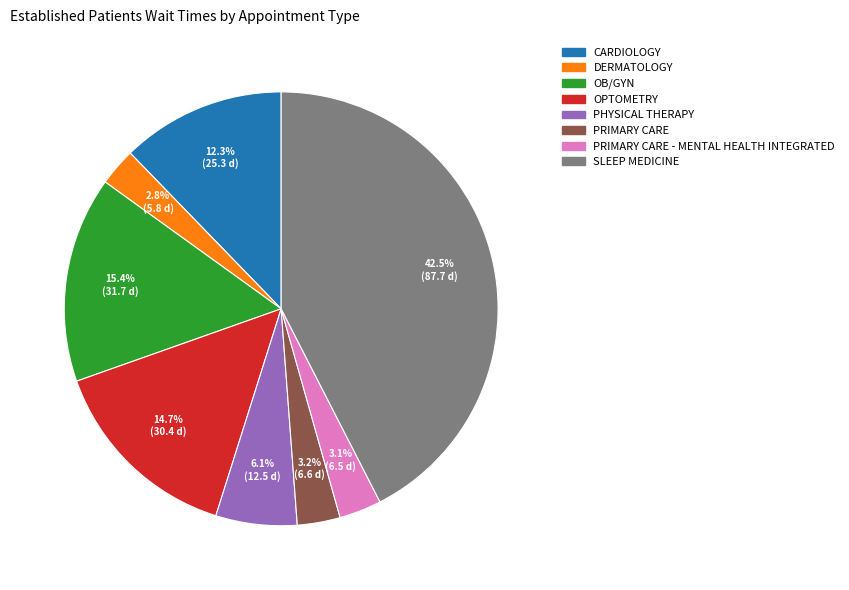

Approximately how many times larger is the value at OPTOMETRY compared to PRIMARY CARE - MENTAL HEALTH INTEGRATED?

4.7